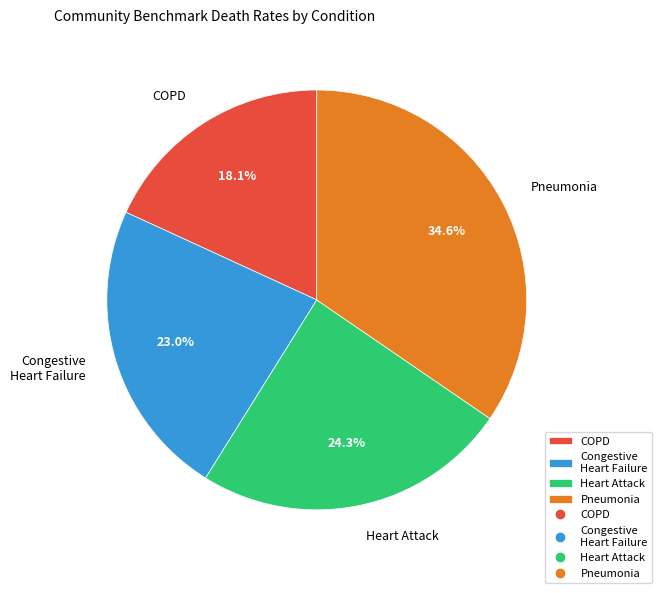

How much of the chart is everything except Pneumonia?

65.4%